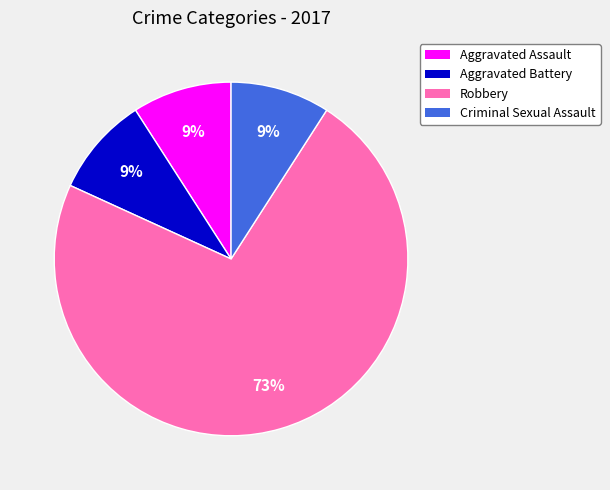

Does Robbery represent more than half of the total?

Yes